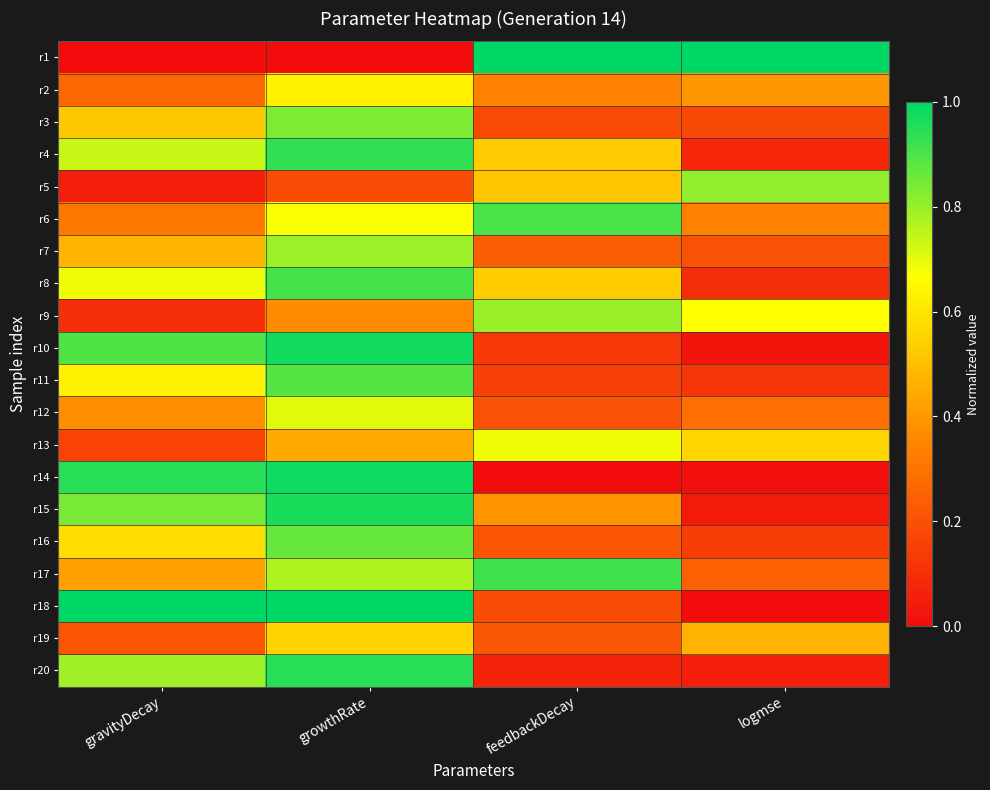

Which category has the lowest value across all series?

gravityDecay